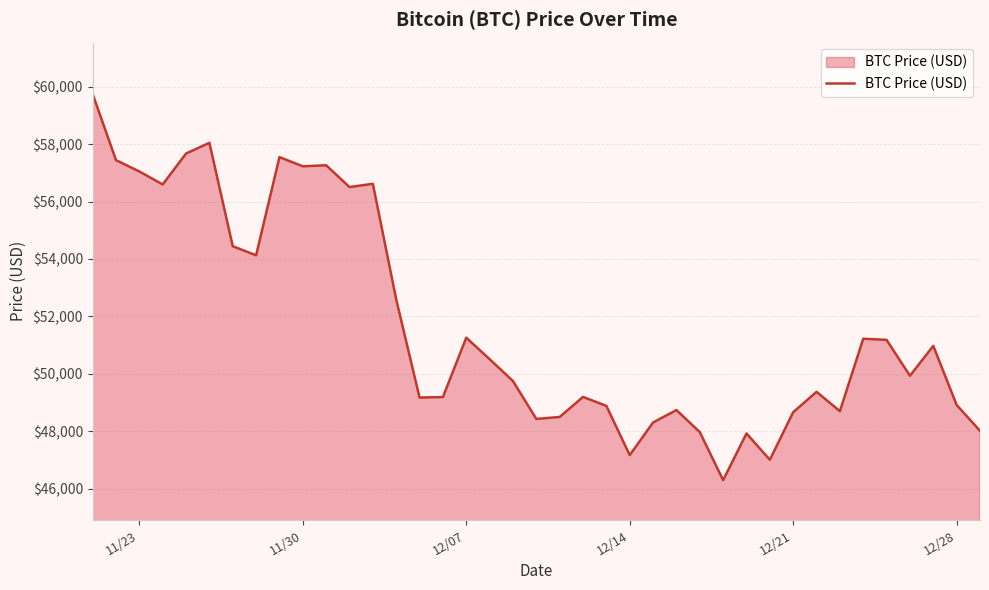

Reading left to right, extract all data points from this chart.

59441	59749	57443	57049	56597	57674	58047	54444	54128	57548	57229	57265	56505	56619	52591	49173	49191	51259	50510	49748	48429	48497	49195	48883	47167	48305	48738	47971	46296	47922	47007	48662	49373	48699	51222	51182	49932	50974	48914	48015